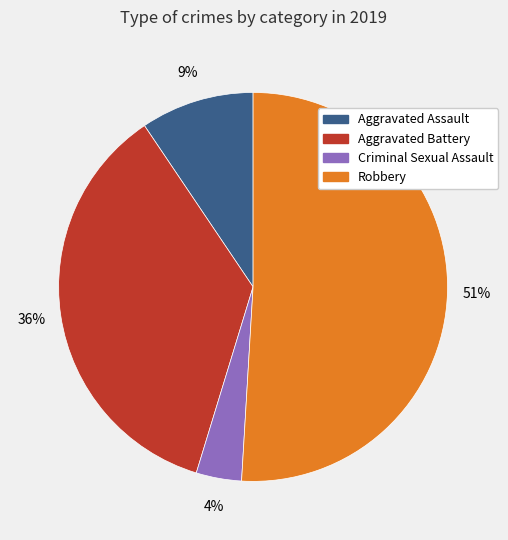

Which has a higher value, Robbery or Aggravated Assault?

Robbery